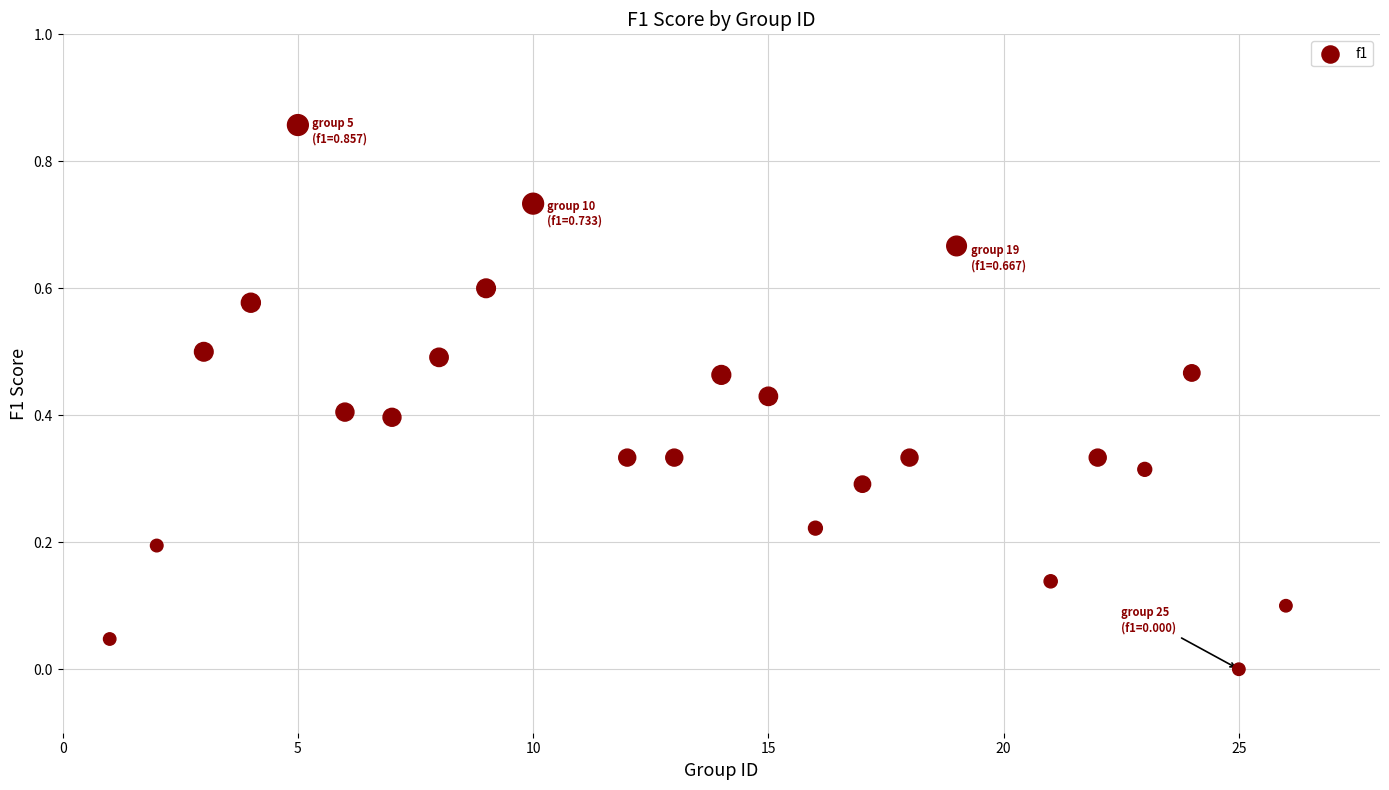

What is the range of X values (max minus min)?

25.0